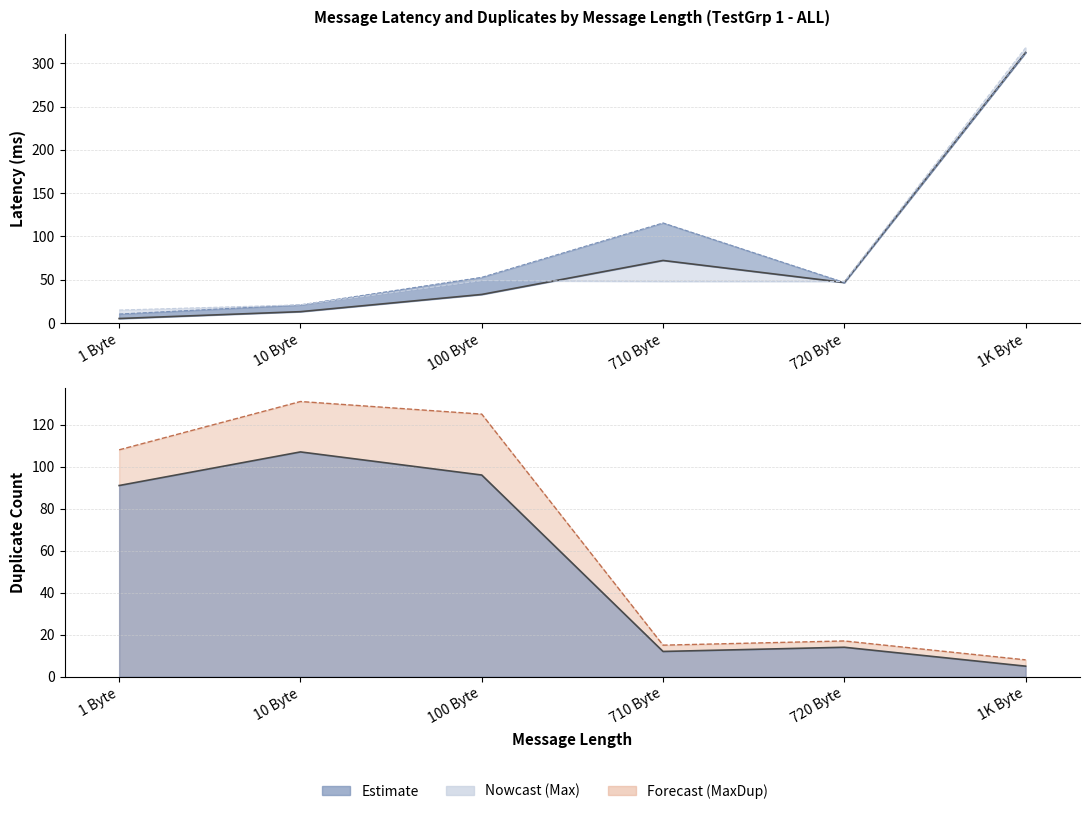

List the labels in order of value, smallest first.

1 Byte, 10 Byte, 100 Byte, 720 Byte, 710 Byte, 1K Byte